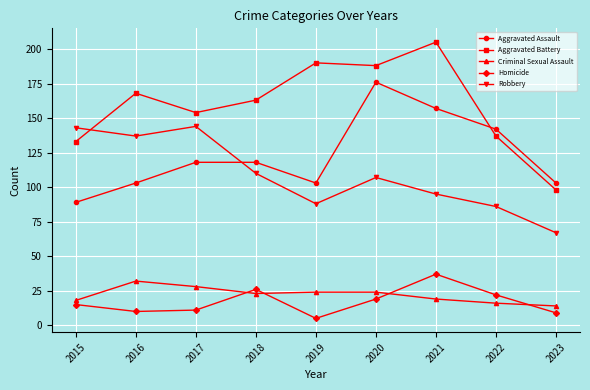

At how many categories does at least one series exceed 22?

9